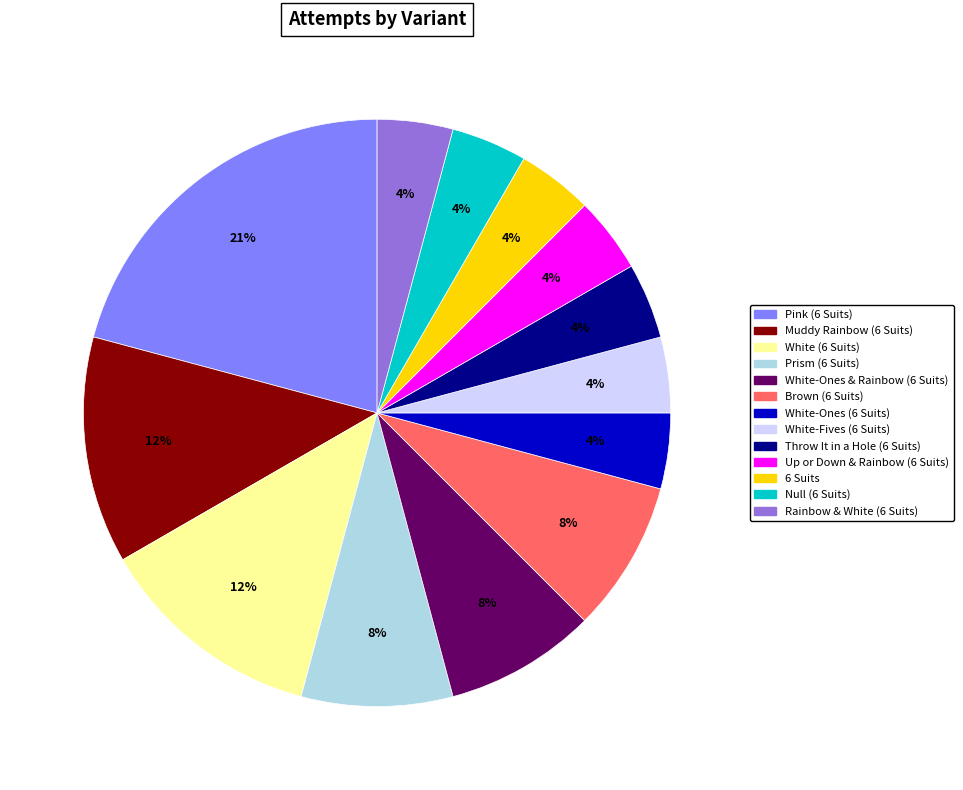

Count the number of slices in the pie.

13